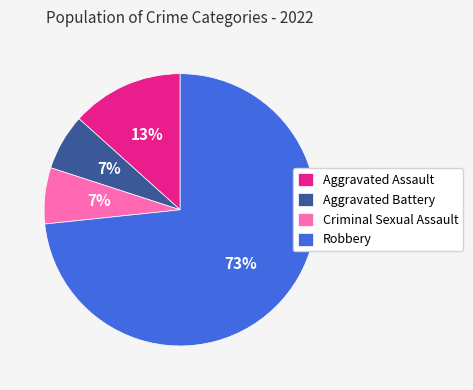

Do Aggravated Assault and Aggravated Battery together represent more than half of the pie?

No